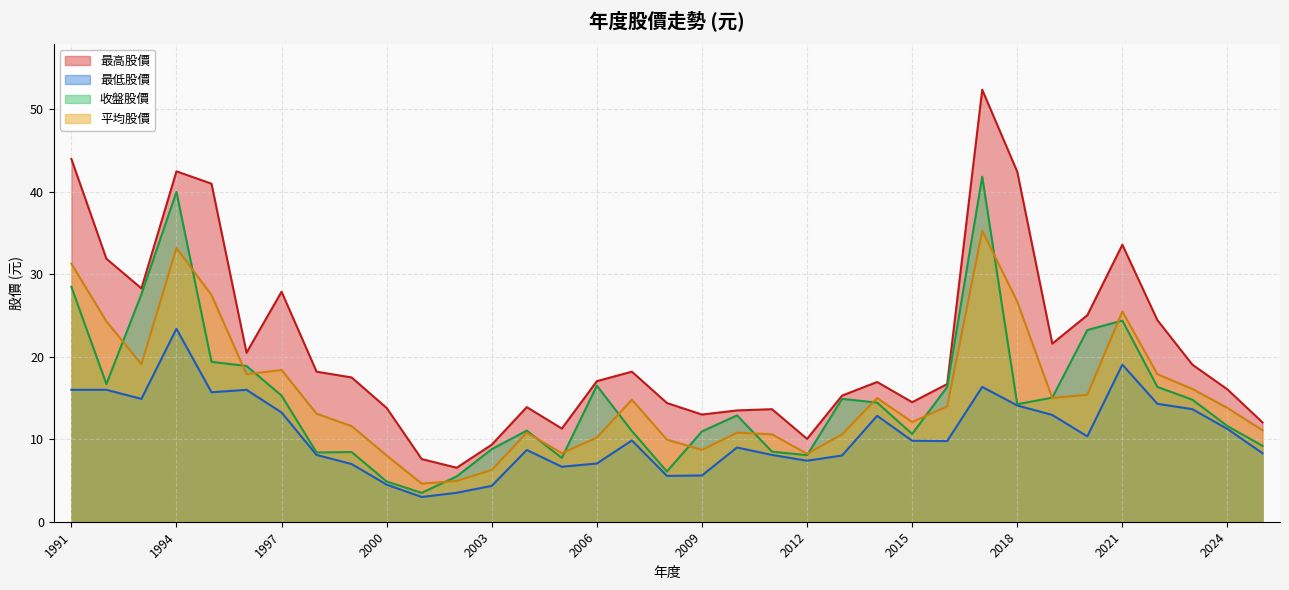

What is the difference between the maximum and minimum values in the 收盤股價 series?

38.4